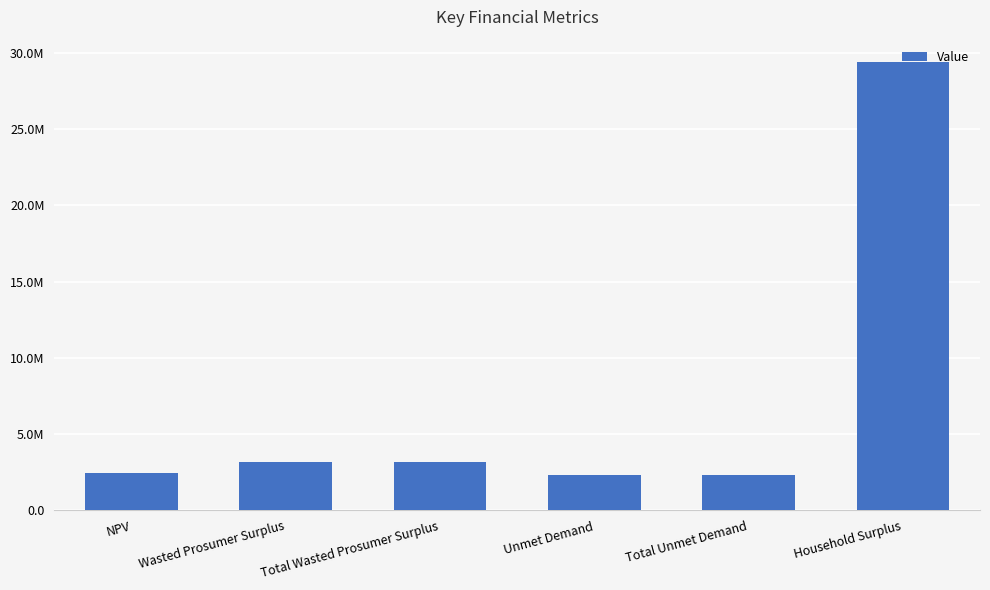

Is it true that the value at Unmet Demand is 3711440.2?

False